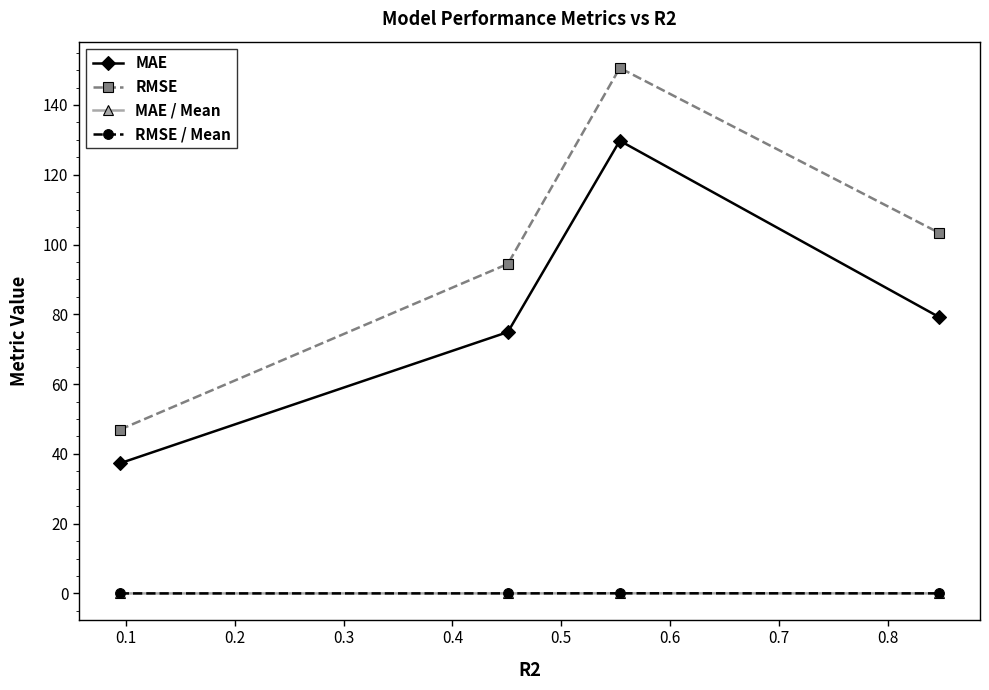

Which series has the largest range (max minus min)?

RMSE